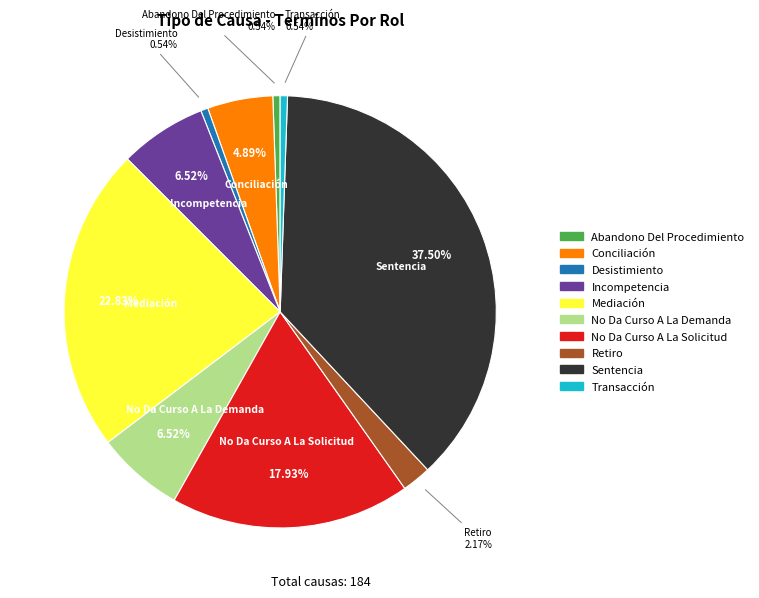

Which has a higher value, Conciliación or Mediación?

Mediación